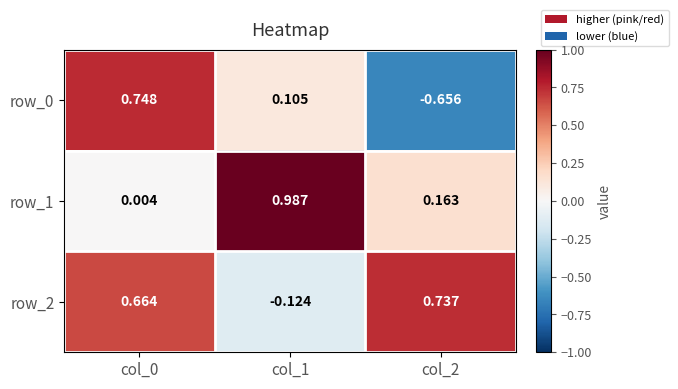

True or false: row_0 has a value of 0.1 at col_1.

True